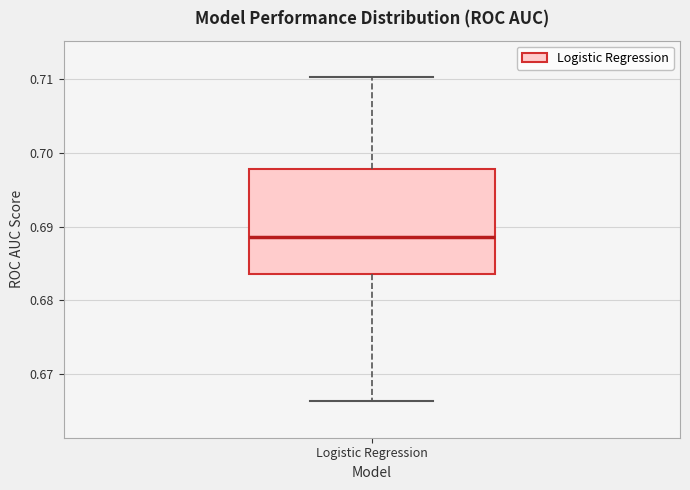

Read this box plot against the y-axis: the position of the median line, the range covered by the box, and the ends of both whiskers. The values are not printed on the chart, so give them approximately, as read against the axis.

median 0.689, box 0.684 to 0.698, whiskers 0.666 to 0.710